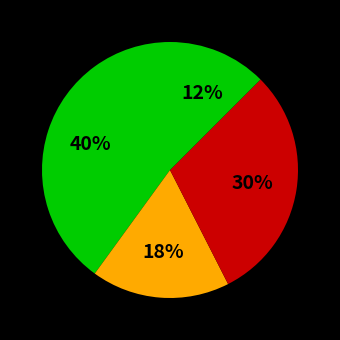

How many slices are in this pie chart?

4